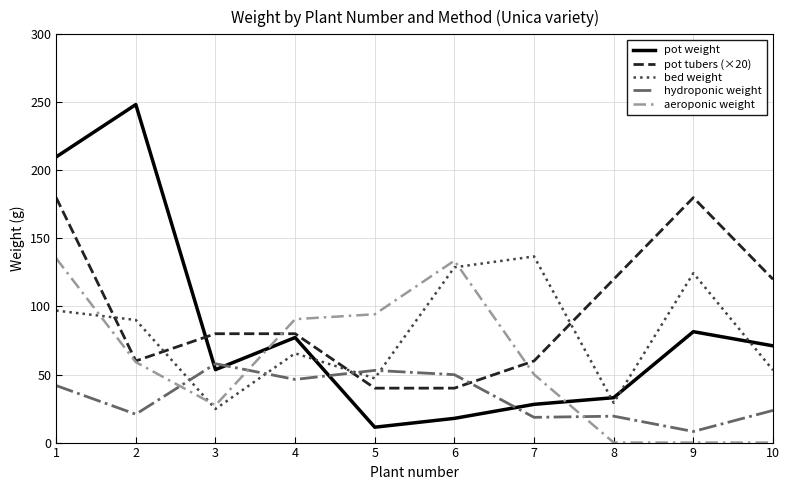

Which series ends up on top after the final intersection of bed weight and pot tubers (×20)?

pot tubers (×20)